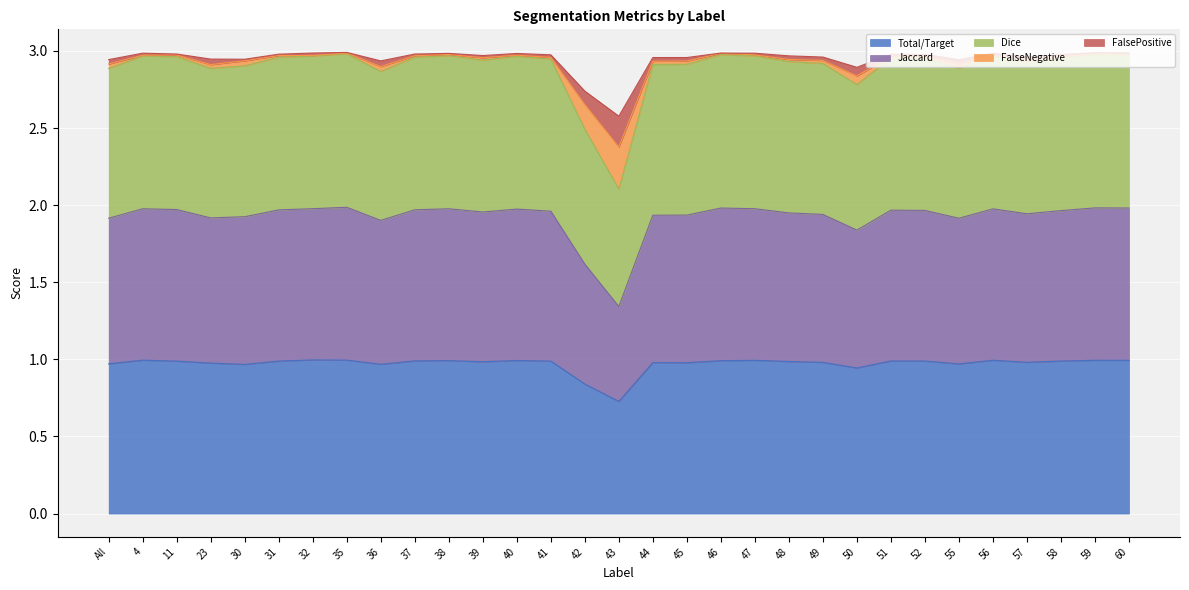

True or false: Total/Target has a value of 1.4 at 52.

False